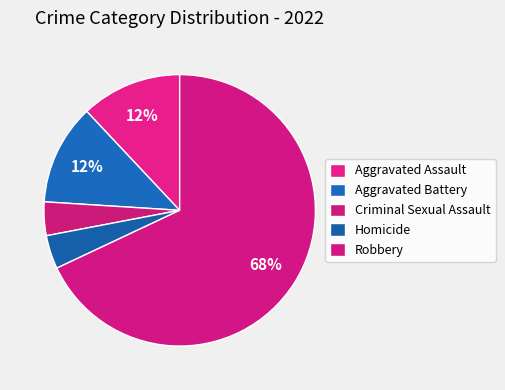

What is the smallest slice in the pie chart?

Criminal Sexual Assault